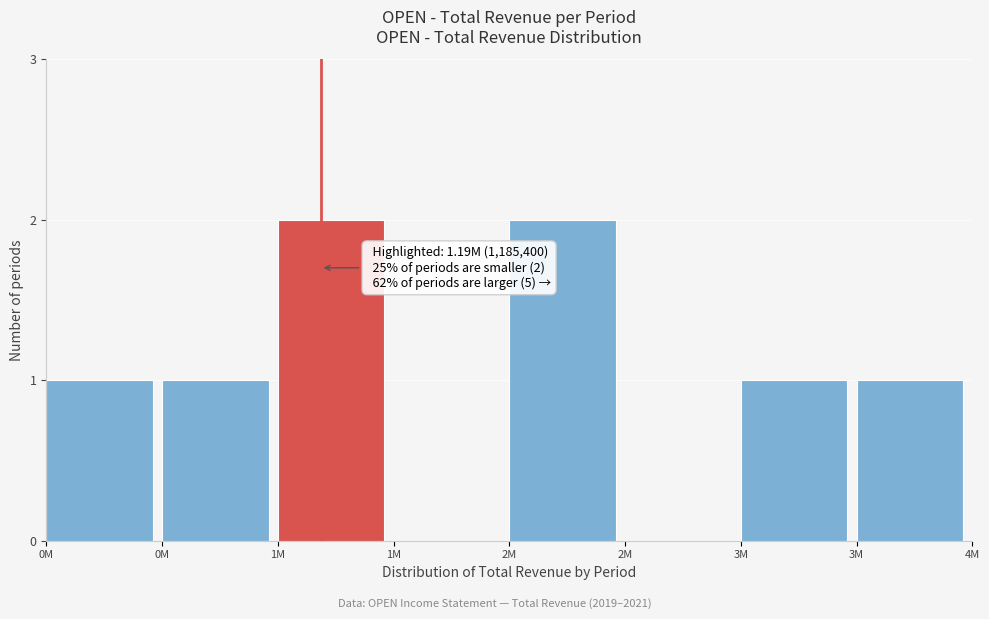

Are the bars horizontal?

No